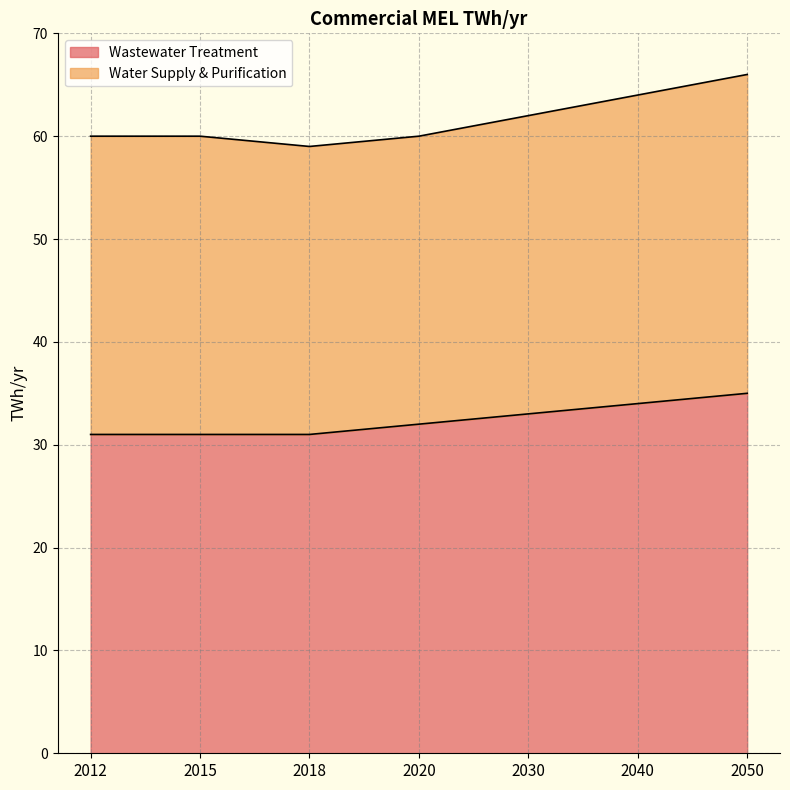

Count the number of categories in the chart.

7